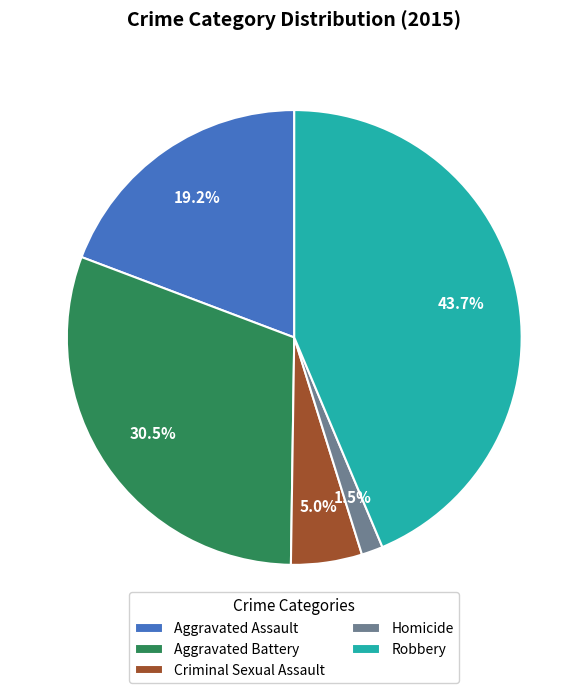

To the nearest percent, what percentage of the pie is Robbery?

44%